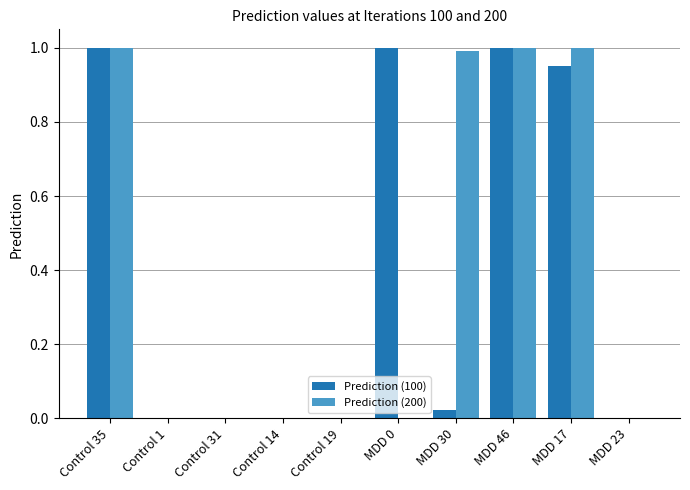

What is the sum of all Prediction (100) values?

4.0